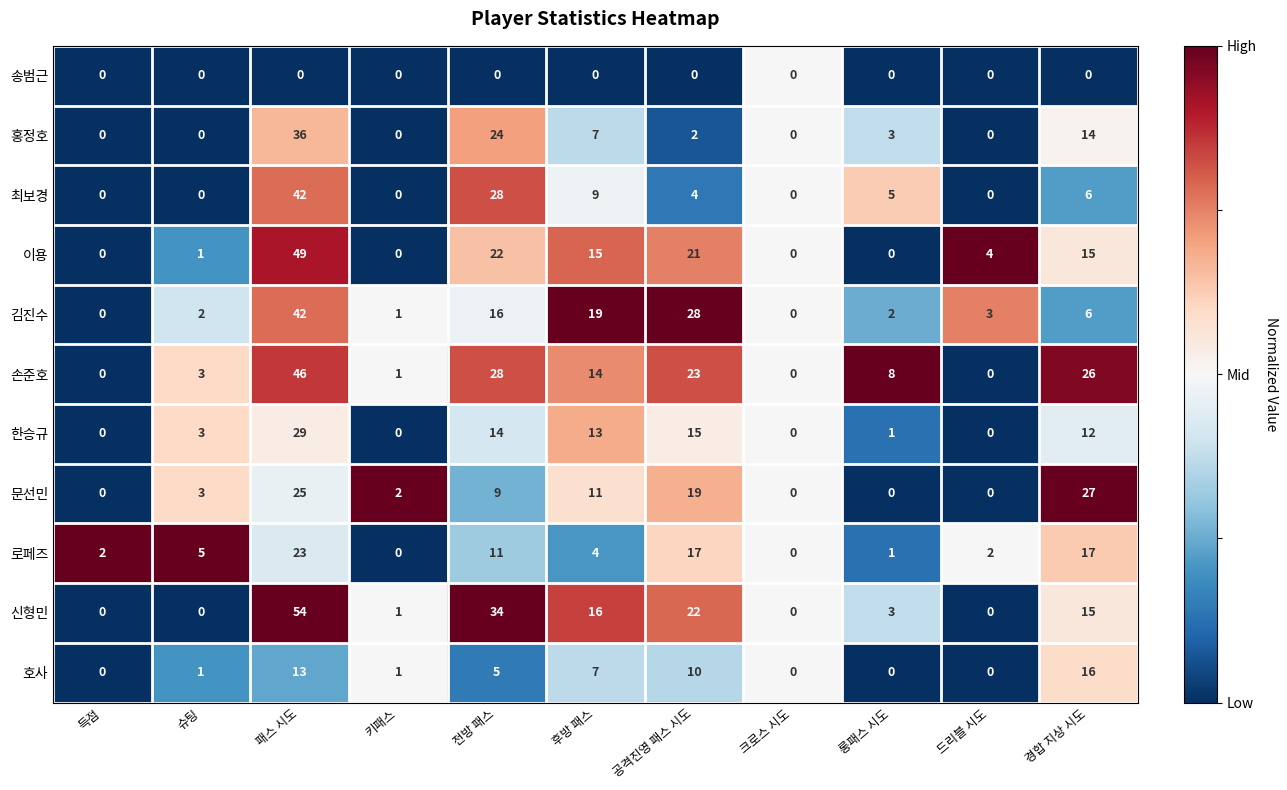

Rank the series at 공격진영 패스 시도 from lowest to highest value.

송범근, 홍정호, 최보경, 호사, 한승규, 로페즈, 문선민, 이용, 신형민, 손준호, 김진수